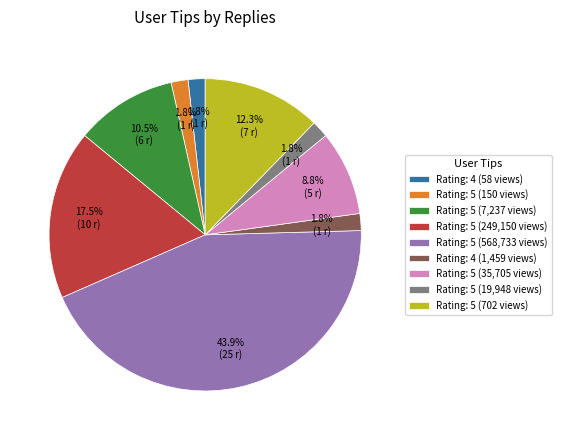

Does any single category account for the majority?

No